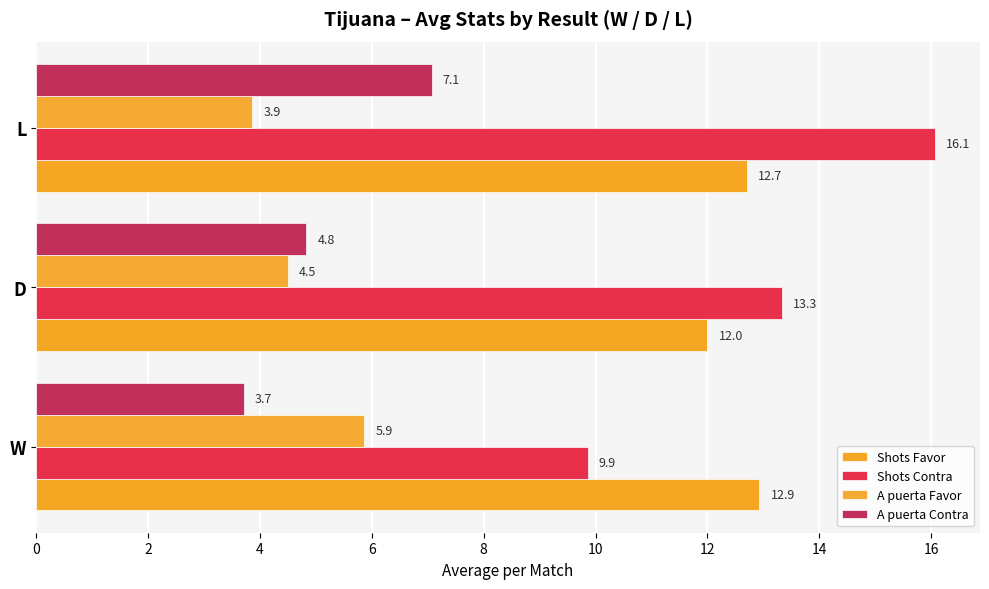

List the labels in order of Shots Favor value, smallest first.

D, L, W